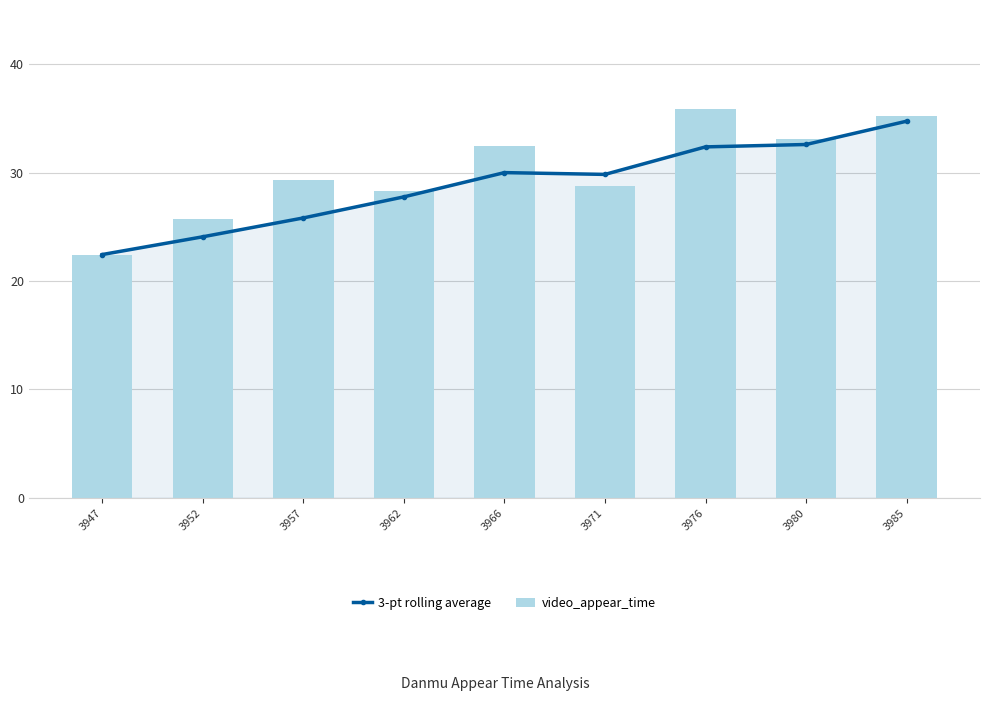

What is the value of the 3-pt rolling average bar at the 6th from the left?

29.8